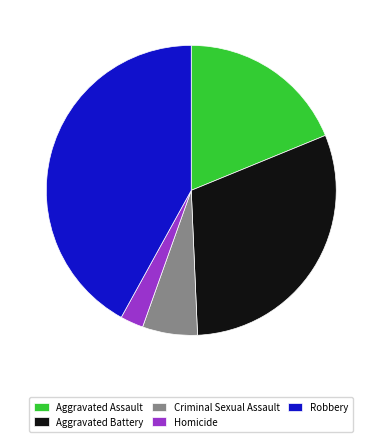

True or false: Homicide accounts for 12% of the total.

False